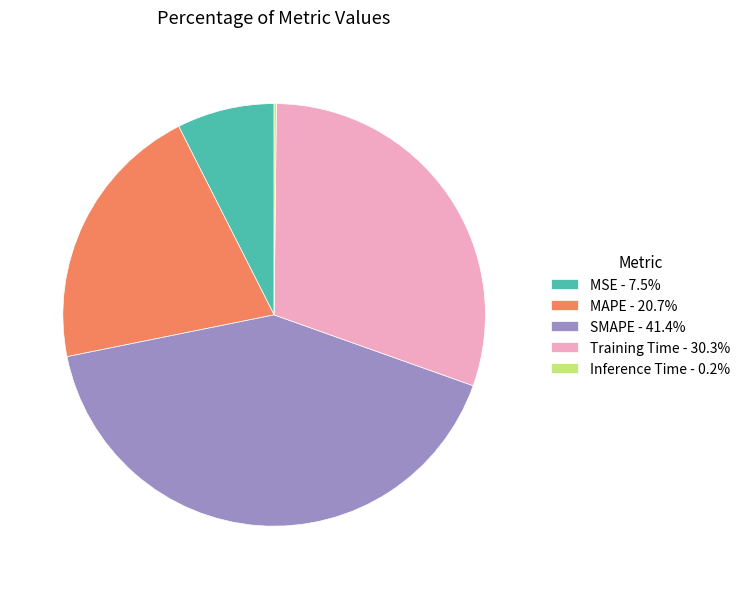

Is there a majority slice in this chart?

No